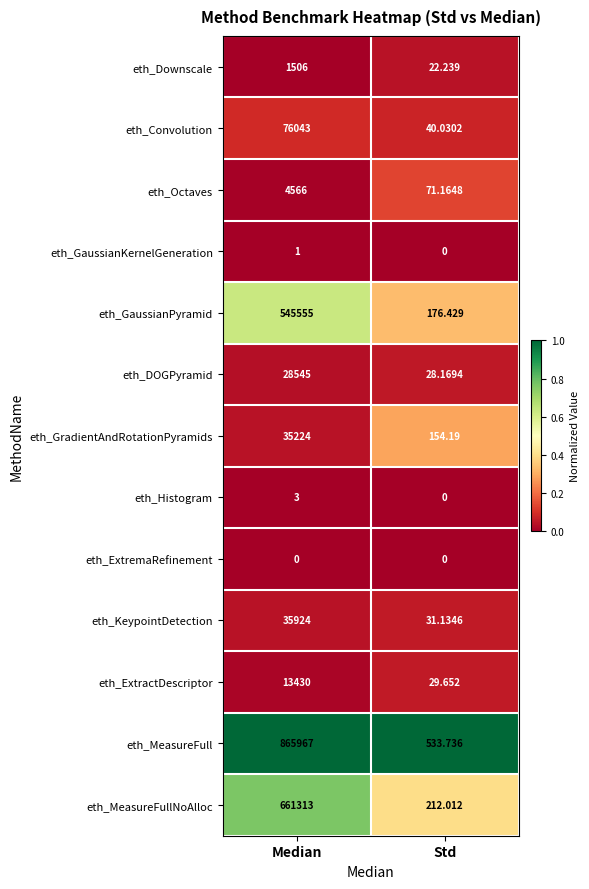

Between Median and Std, which series saw the biggest shift?

eth_MeasureFull